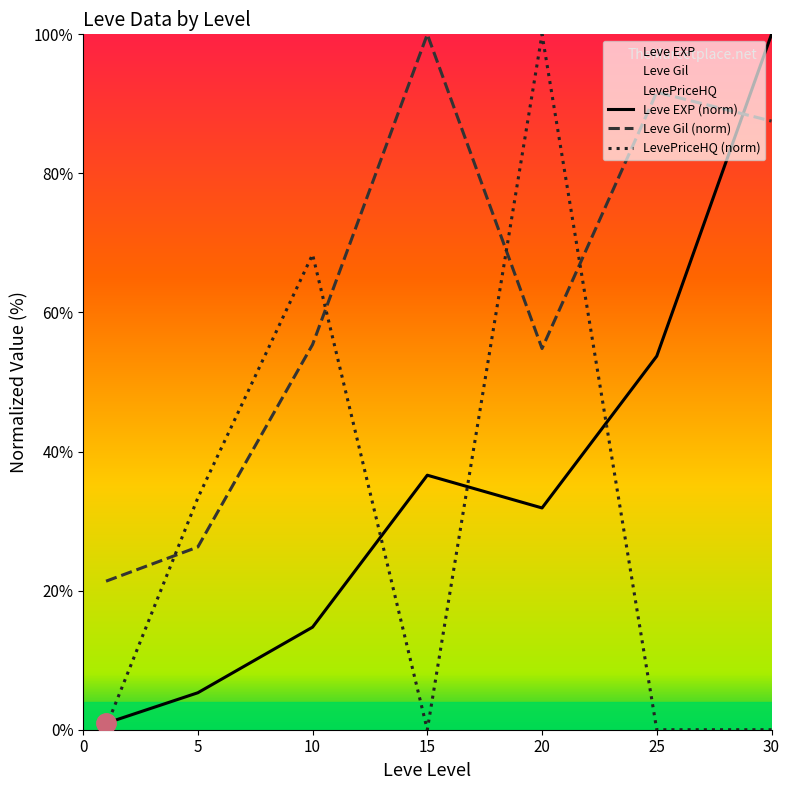

True or false: LevePriceHQ has a value of 33.3 at 5.

True